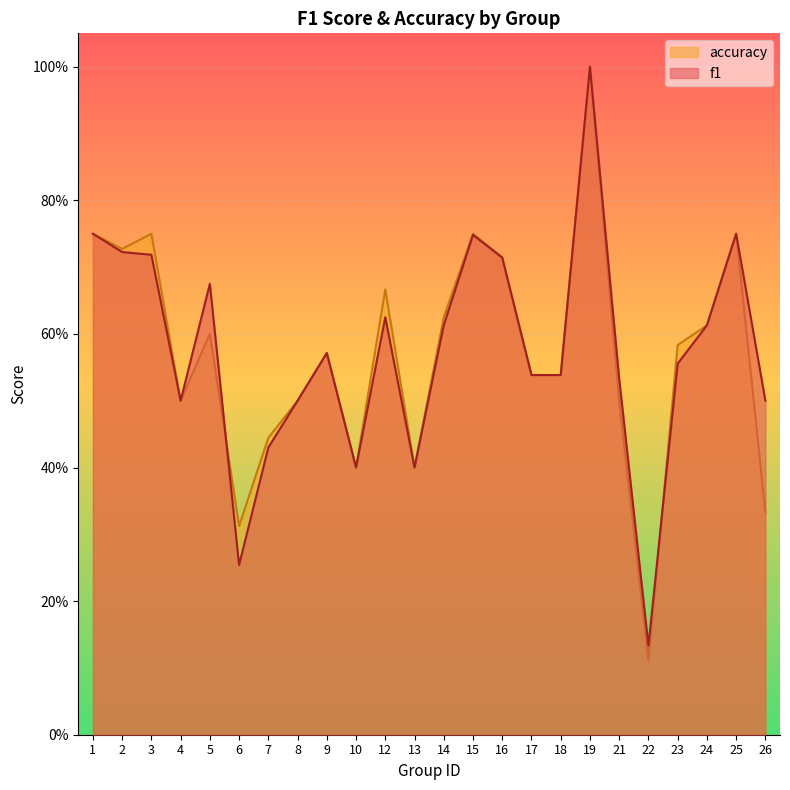

How many data points does each series have?

24